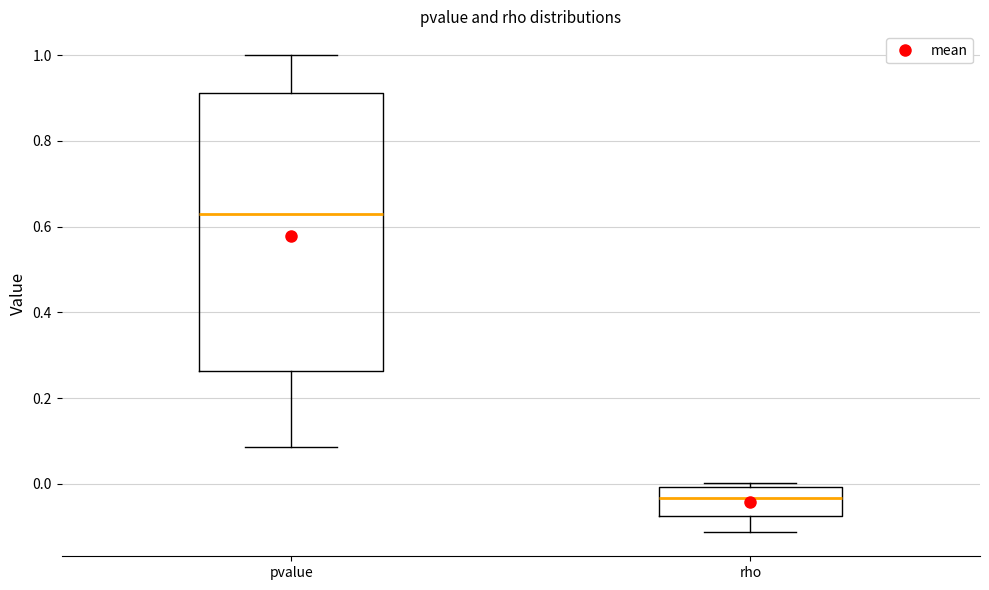

Where does the upper whisker of the box for pvalue end on the y-axis? The values are not printed on the chart, so give them approximately, as read against the axis.

1.00